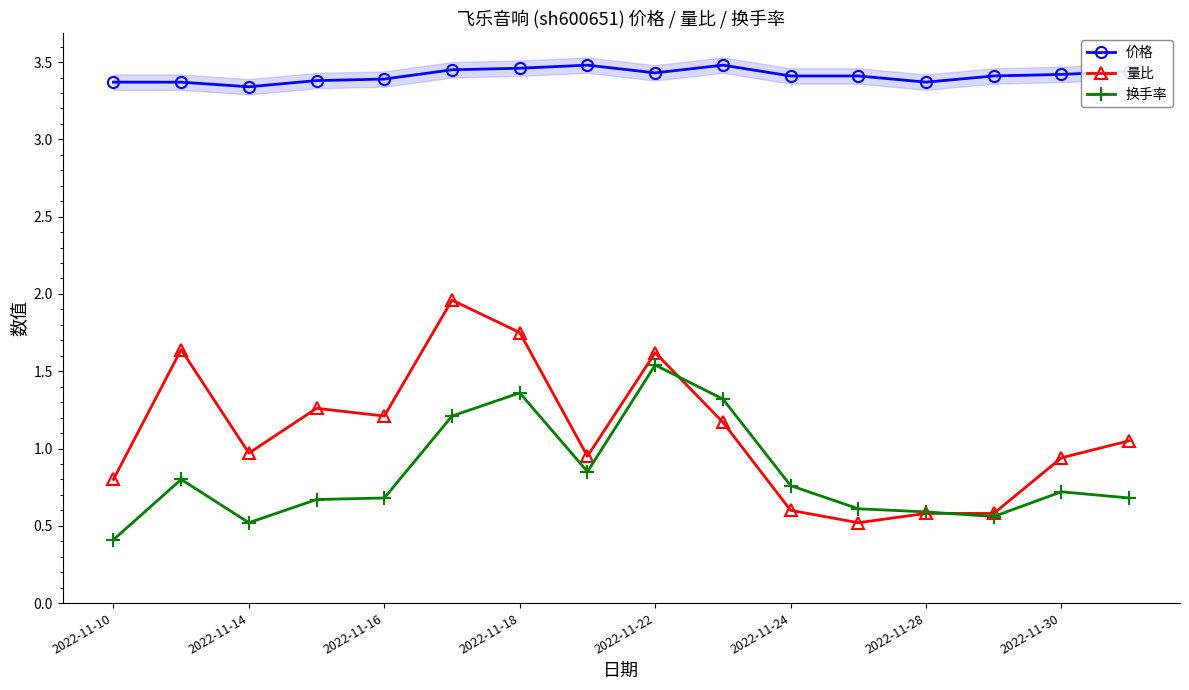

Count the number of data series in this chart.

3